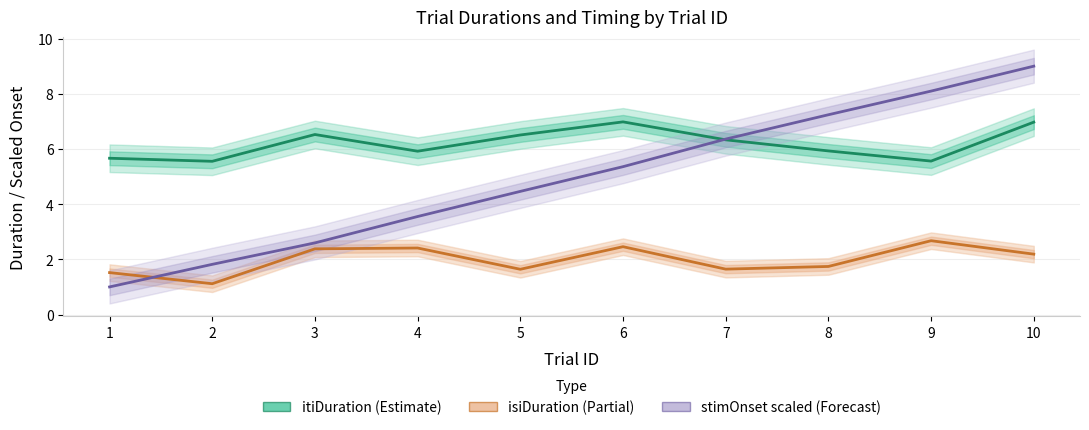

Which has a higher value, 6 or 2?

6